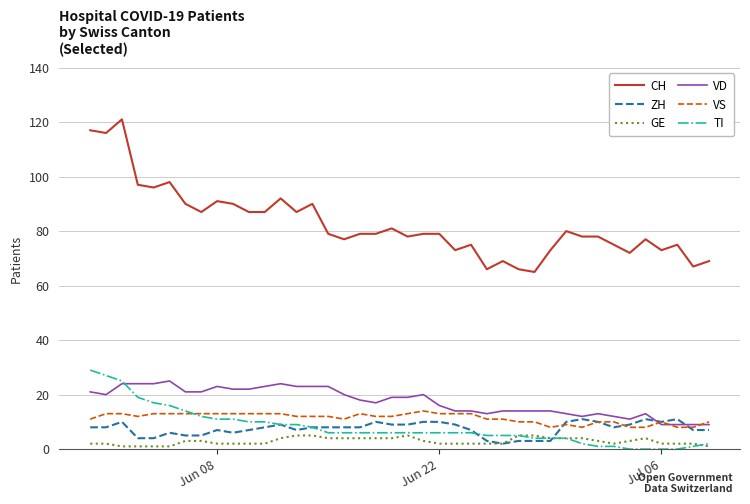

True or false: CH and VS intersect in this chart.

False